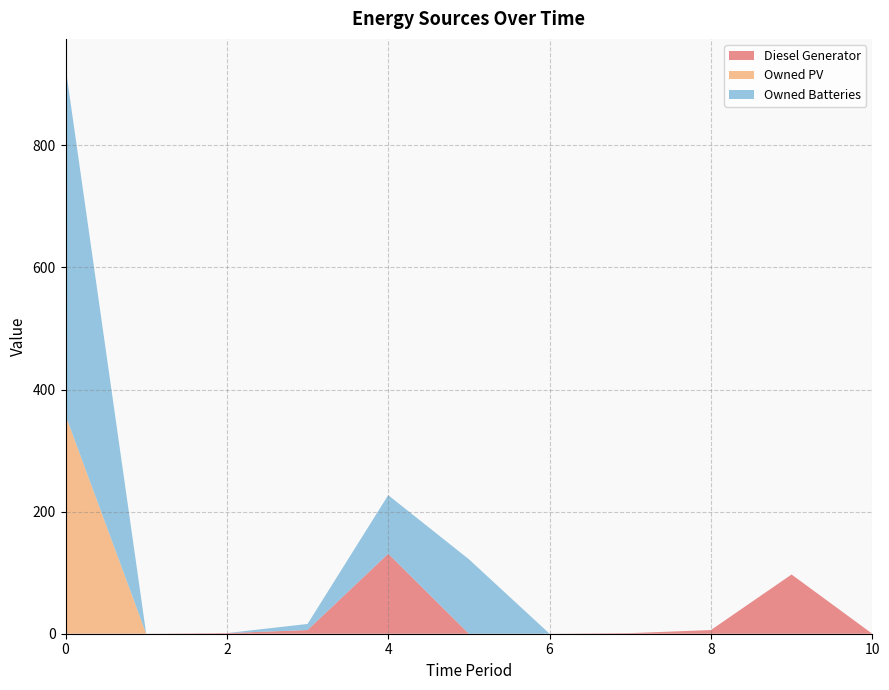

Reading left to right, transcribe all the data shown in this chart.

Diesel Generator: 0	0	1	6	131	0	0	1	6	97	0
Owned PV: 358	0	0	0	0	0	0	0	0	0	0
Owned Batteries: 570	0	0	10	96	122	0	0	0	0	0